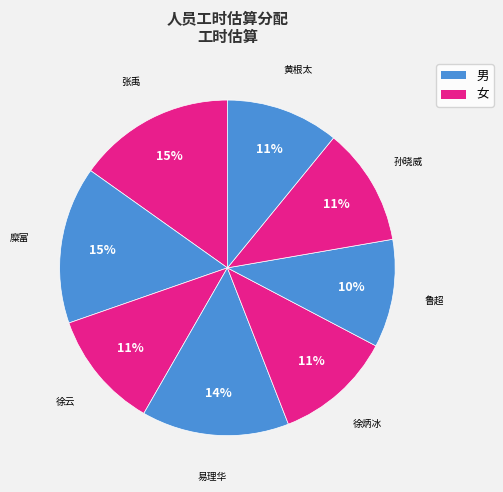

Count the number of slices in the pie.

8